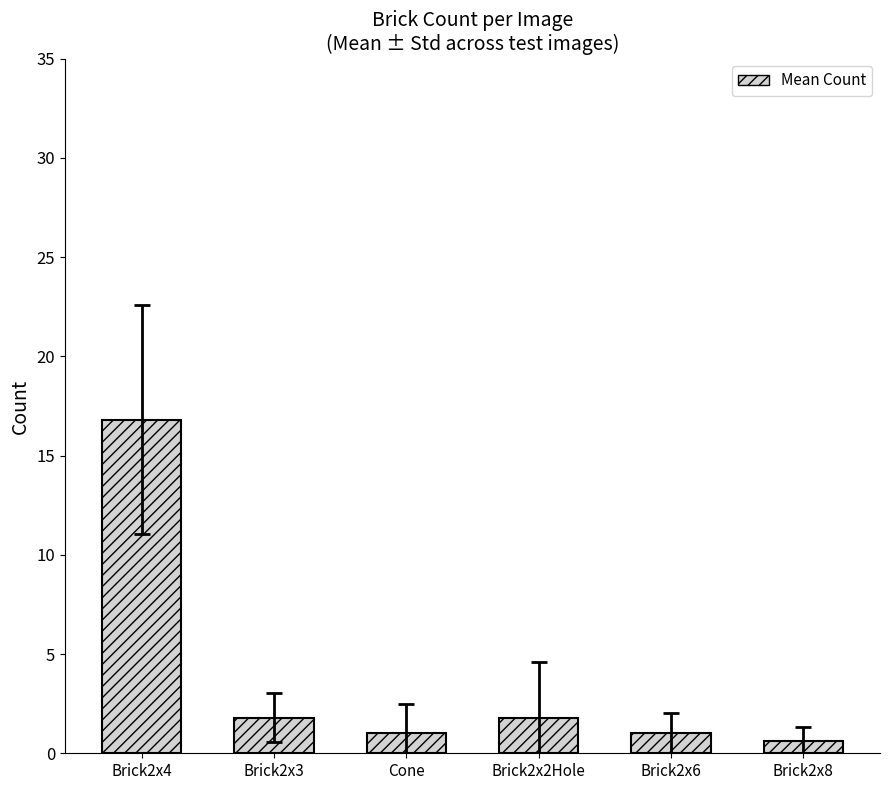

What is the smallest value displayed?

0.6